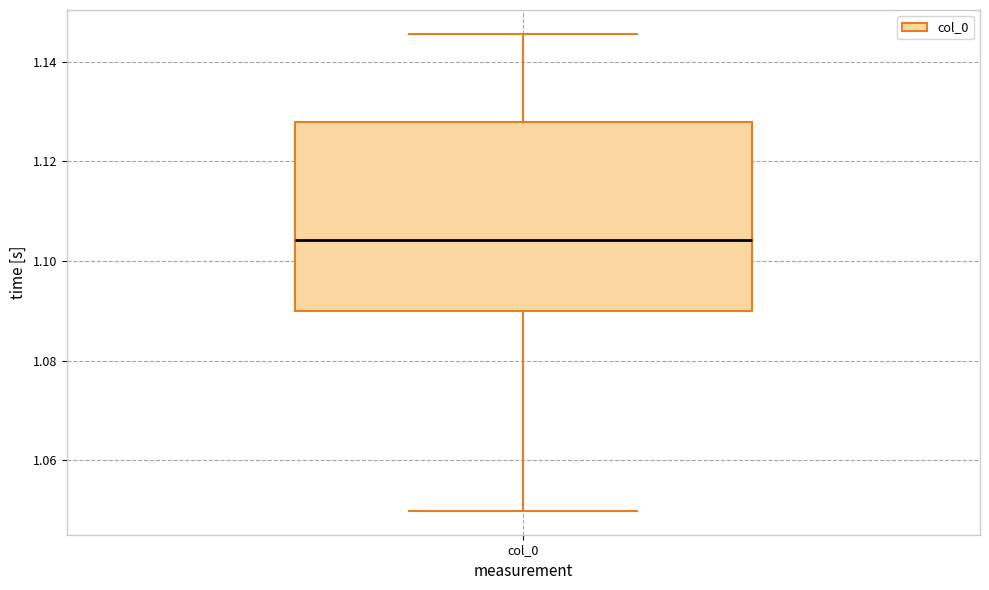

Transcribe this box plot: give where the median line is, the range the box spans, and where the two whiskers end, as read against the y-axis. The values are not printed on the chart, so give them approximately, as read against the axis.

median 1.104, box 1.090 to 1.128, whiskers 1.050 to 1.146